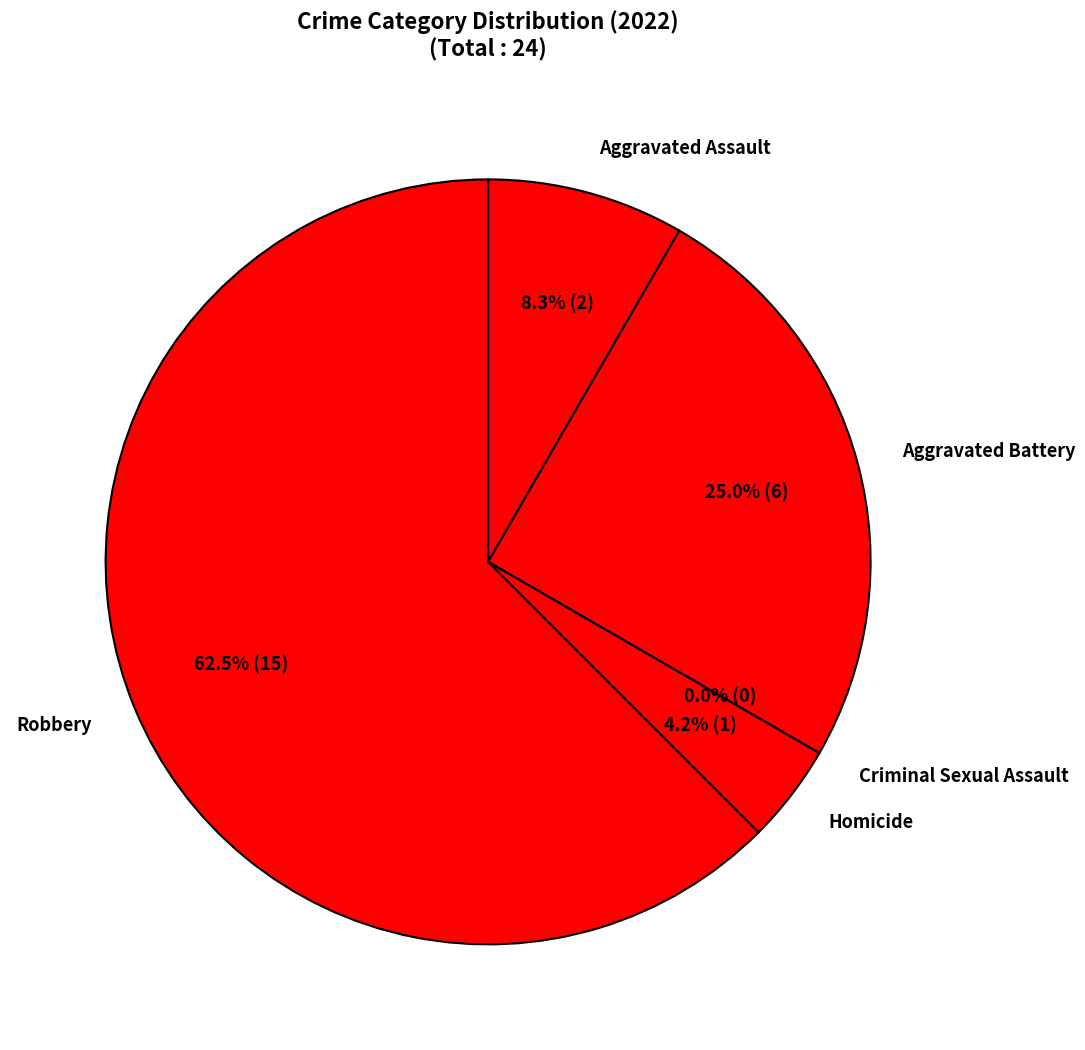

Rank the categories by value from highest to lowest.

Robbery, Aggravated Battery, Aggravated Assault, Homicide, Criminal Sexual Assault